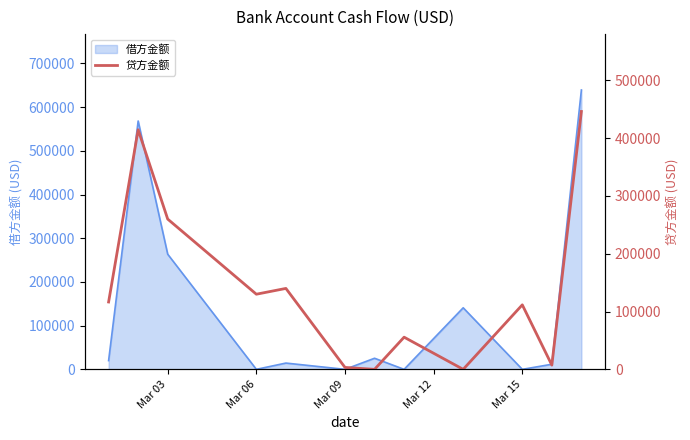

Where is 借方金额 nearest to the value 319626?

Mar 03